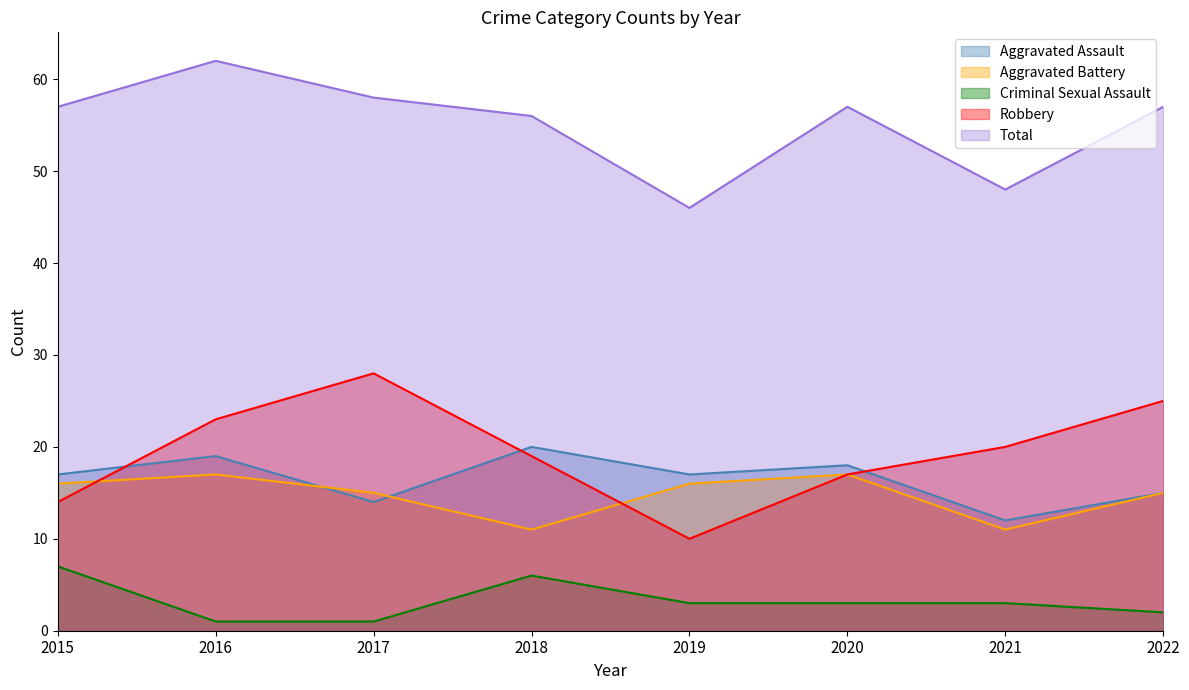

Reading left to right, list all the values displayed in this chart.

Aggravated Assault: 17	19	14	20	17	18	12	15
Aggravated Battery: 16	17	15	11	16	17	11	15
Criminal Sexual Assault: 7	1	1	6	3	3	3	2
Robbery: 14	23	28	19	10	17	20	25
Total: 57	62	58	56	46	57	48	57